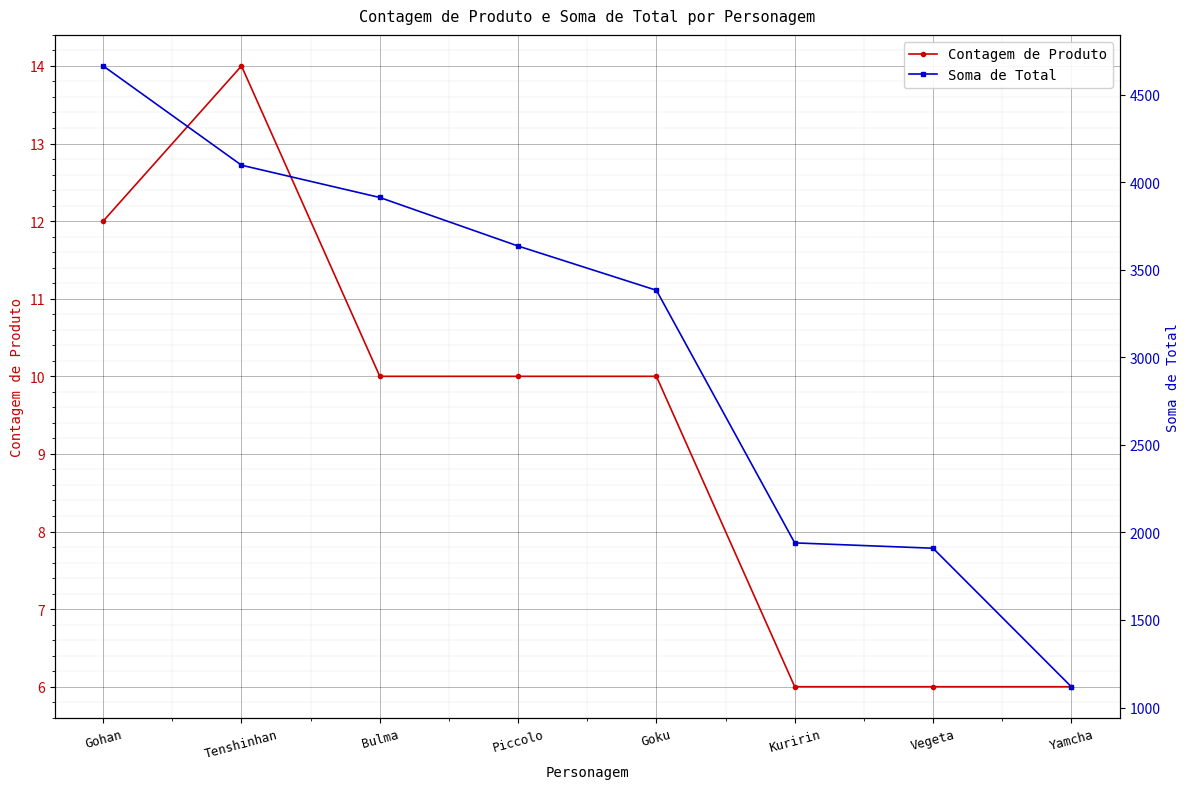

True or false: Contagem de Produto and Soma de Total intersect in this chart.

False